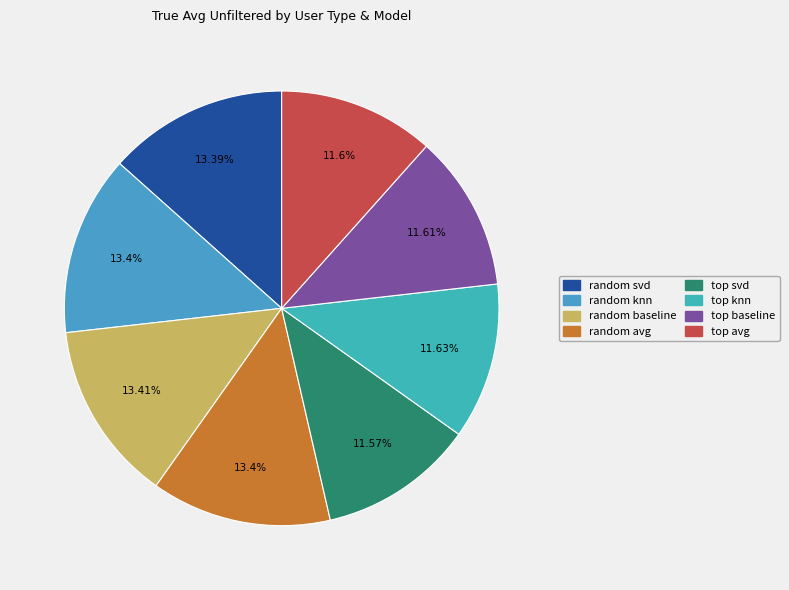

How many segments does this pie chart have?

8